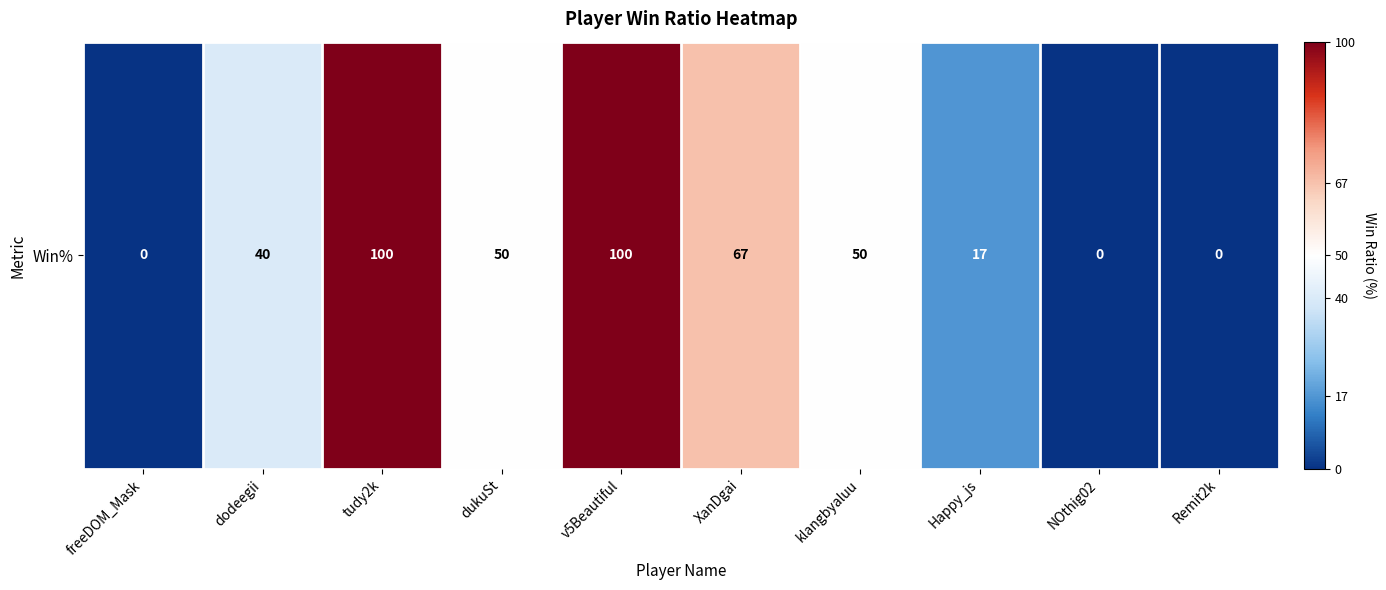

What is the change in value from klangbyaluu to NOthig02?

-50